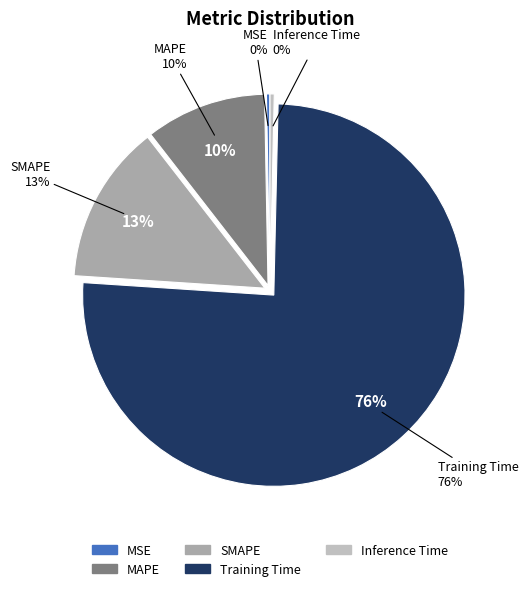

Between MAPE and MSE, which is larger?

MAPE